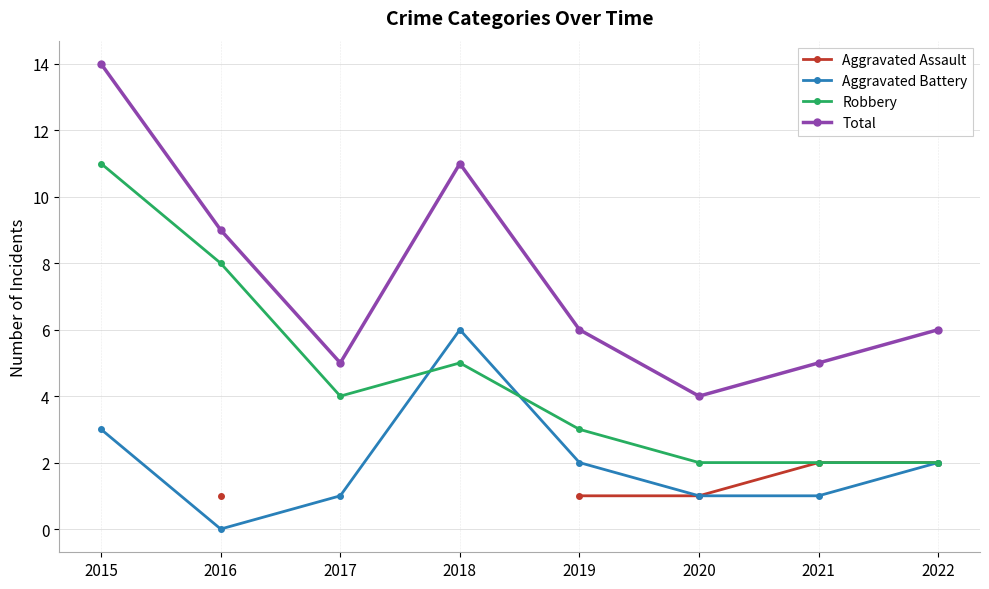

Which category has the lowest value in the Robbery series?

2020